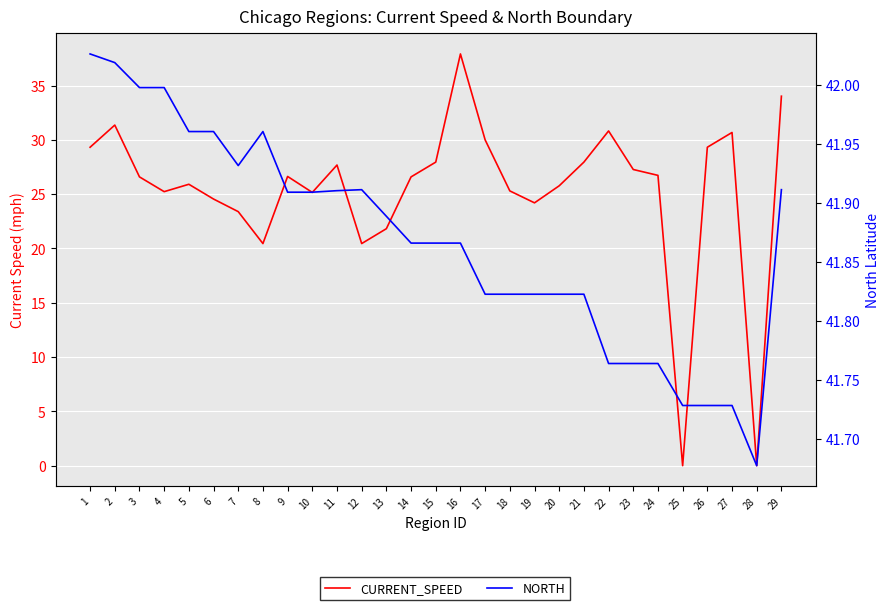

List the series in order of their overall mean, lowest first.

CURRENT_SPEED, NORTH